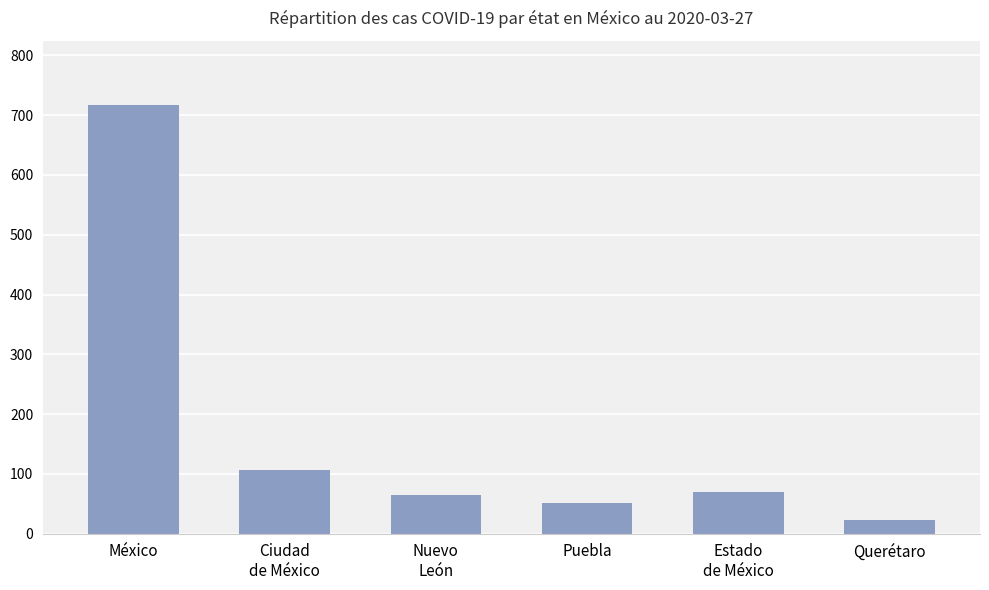

How many distinct data groups are displayed?

1